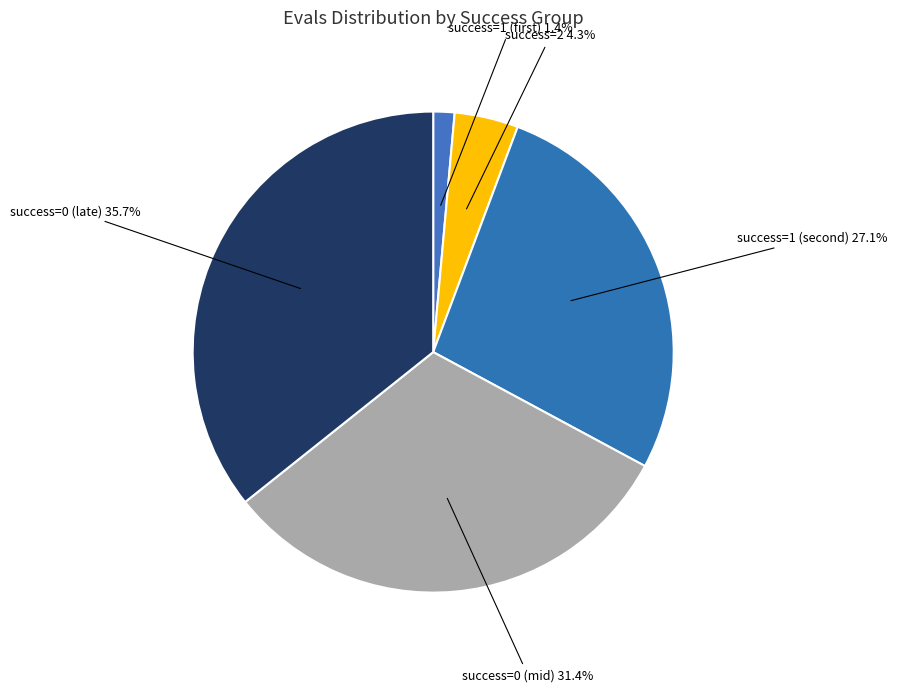

To the nearest percent, what is the difference between the largest and smallest slice percentages?

34%